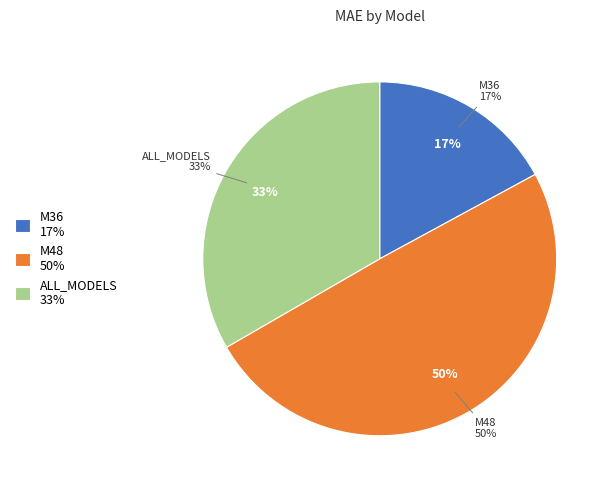

Does M36 represent more than half of the total?

No